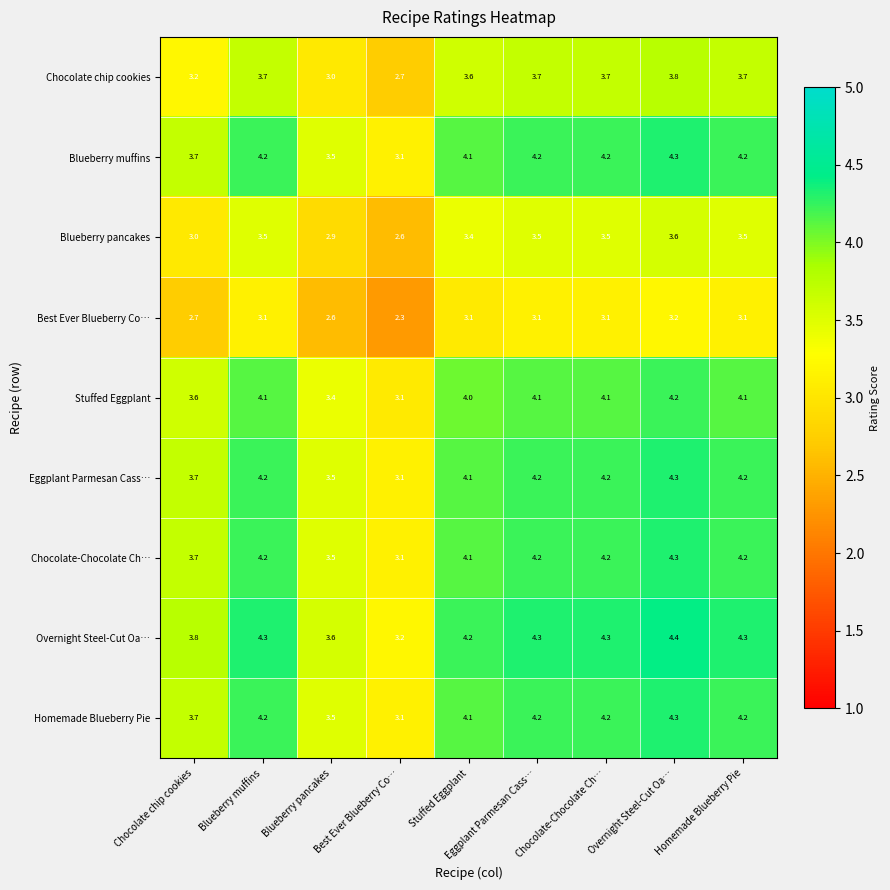

What is the total value across all series at Eggplant Parmesan Cass…?

35.5